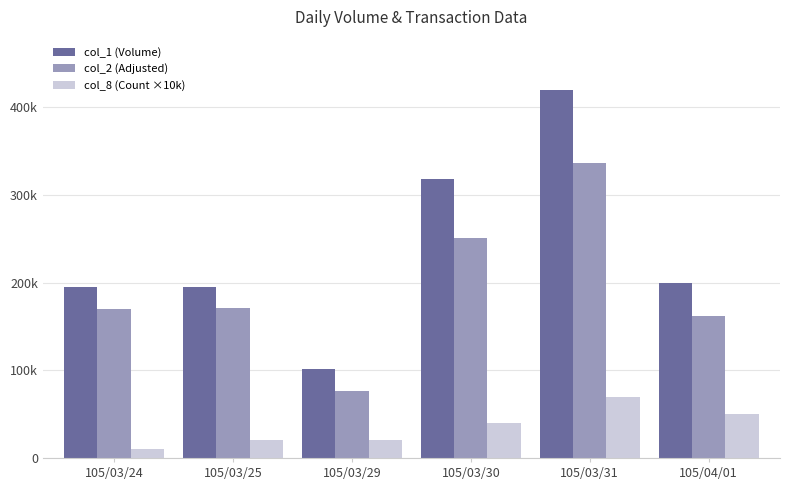

What are all the series names shown in the legend?

col_1 (Volume), col_2 (Adjusted), col_8 (Count ×10k)